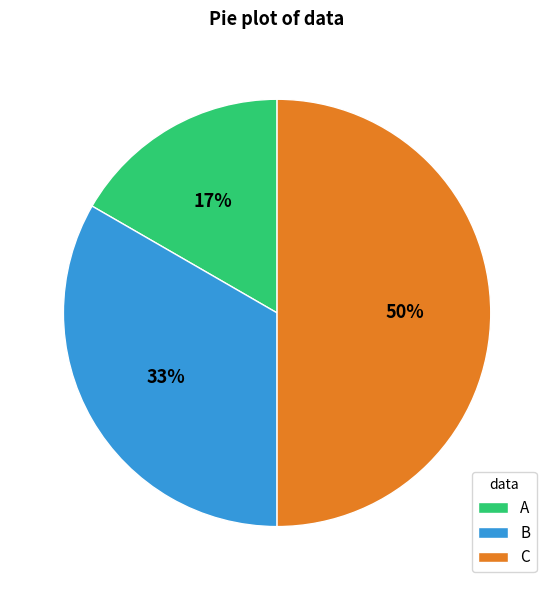

Which category has the biggest portion of the pie?

C